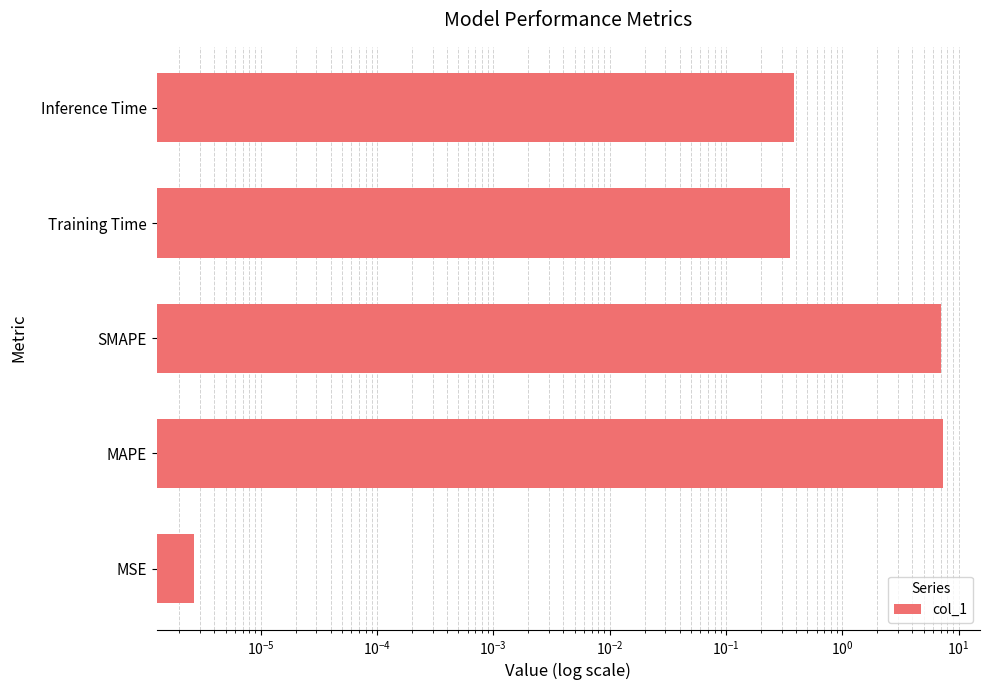

What is the value of the 4th bar from the left?

0.4